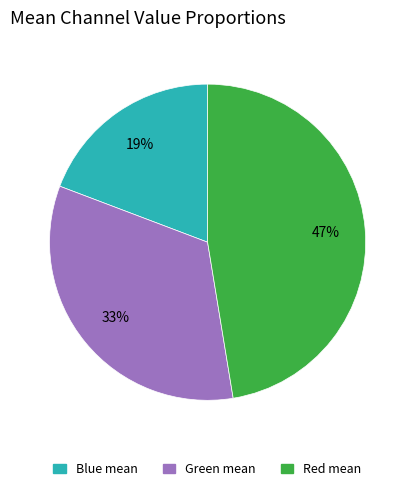

What is the ratio of the value at Red mean to the value at Green mean?

1.4